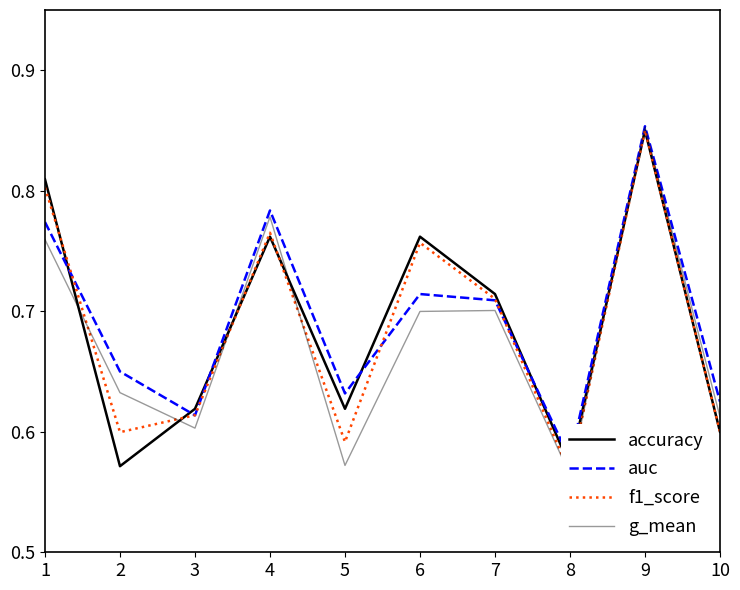

Reading left to right, what are all the values shown in this chart?

accuracy: 0.8	0.6	0.6	0.8	0.6	0.8	0.7	0.6	0.8	0.6
auc: 0.8	0.7	0.6	0.8	0.6	0.7	0.7	0.6	0.9	0.6
f1_score: 0.8	0.6	0.6	0.8	0.6	0.8	0.7	0.6	0.9	0.6
g_mean: 0.8	0.6	0.6	0.8	0.6	0.7	0.7	0.6	0.9	0.6